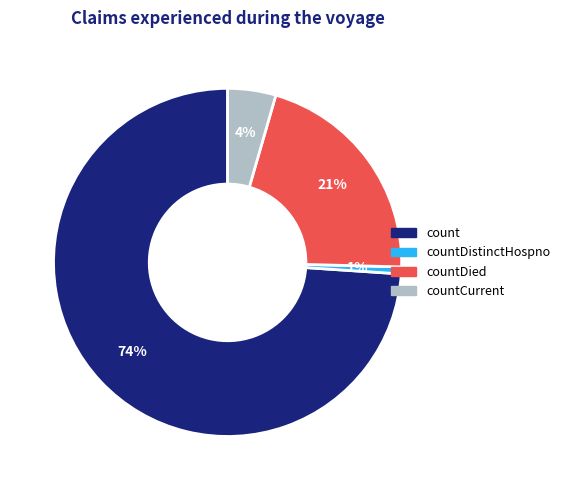

To the nearest percent, what is the difference between the largest and smallest slice percentages?

73%